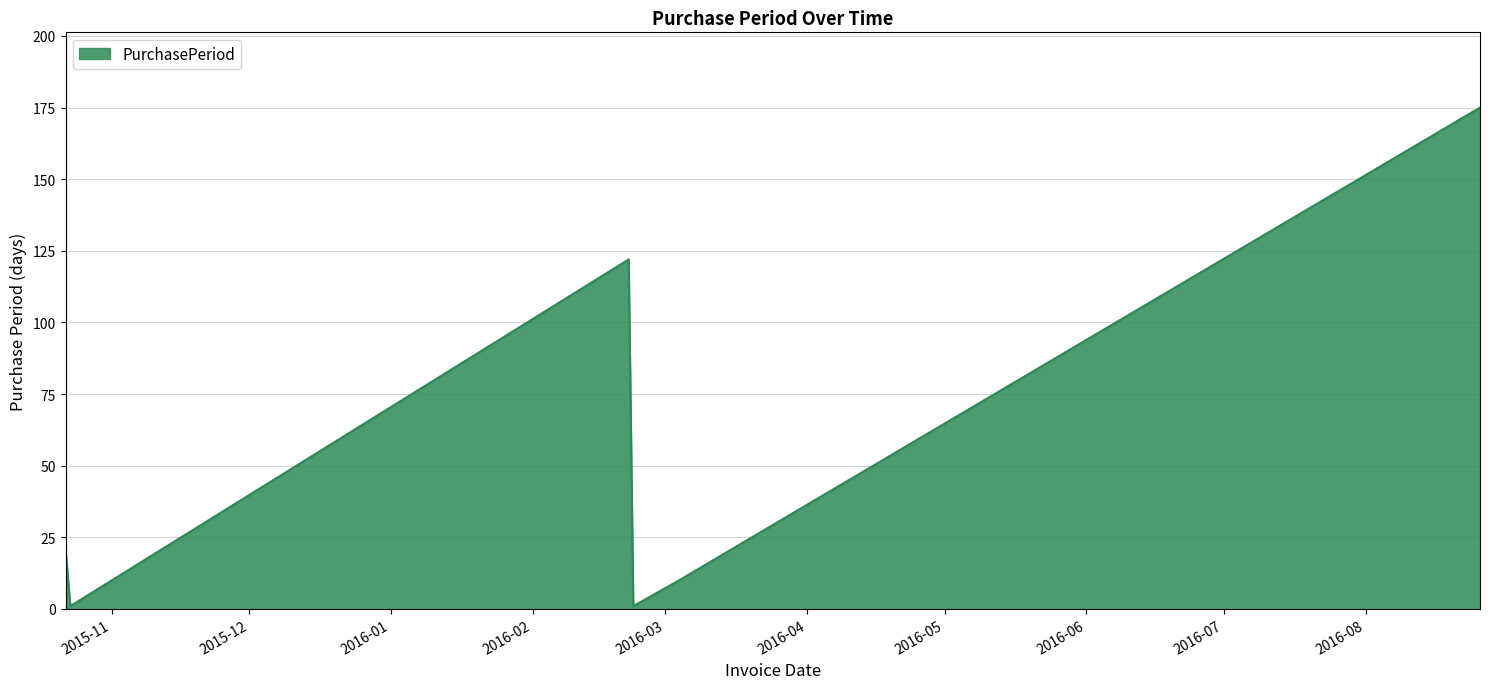

How many interior local valleys (lower than both neighbors) does the data have?

2